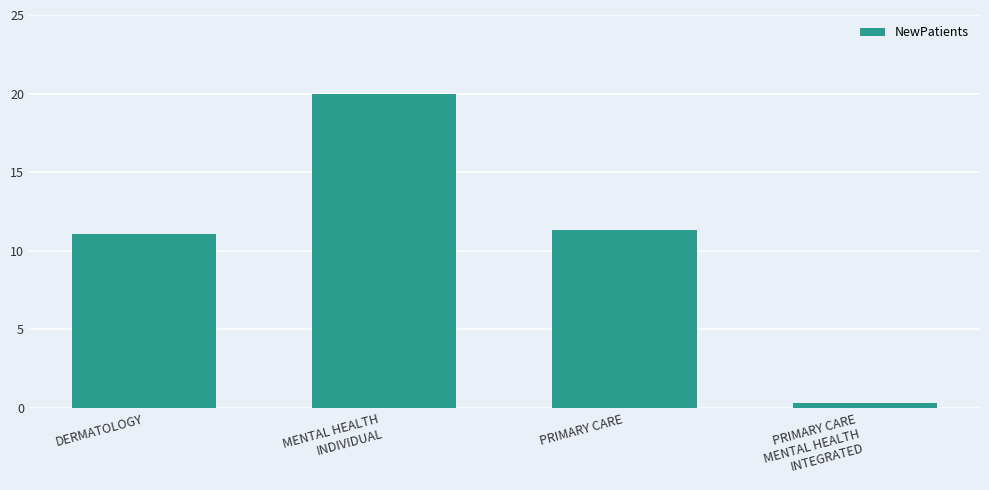

Reading left to right, transcribe all the data shown in this chart.

DERMATOLOGY=11.1	MENTAL HEALTH
INDIVIDUAL=20.0	PRIMARY CARE=11.3	PRIMARY CARE
MENTAL HEALTH
INTEGRATED=0.3